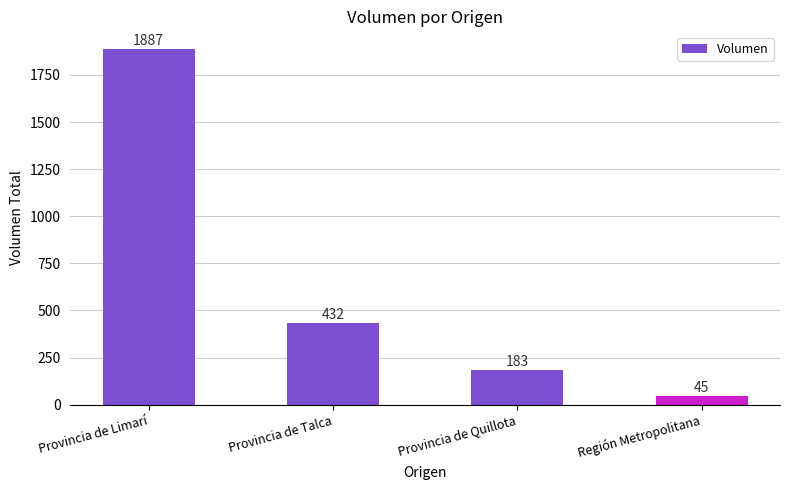

List the labels in order of value, smallest first.

Región Metropolitana, Provincia de Quillota, Provincia de Talca, Provincia de Limarí